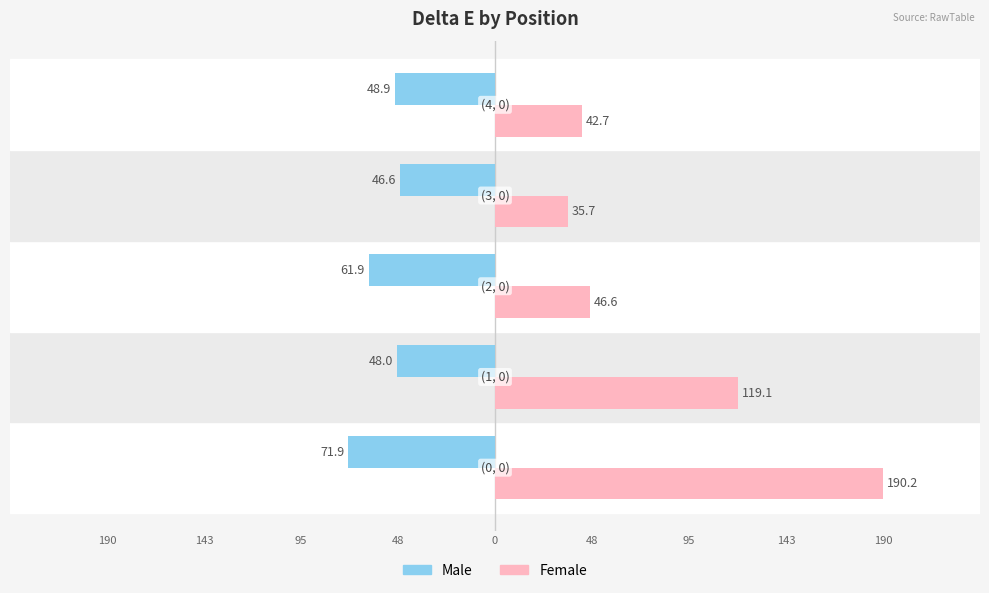

What are all the series names shown in the legend?

Male, Female